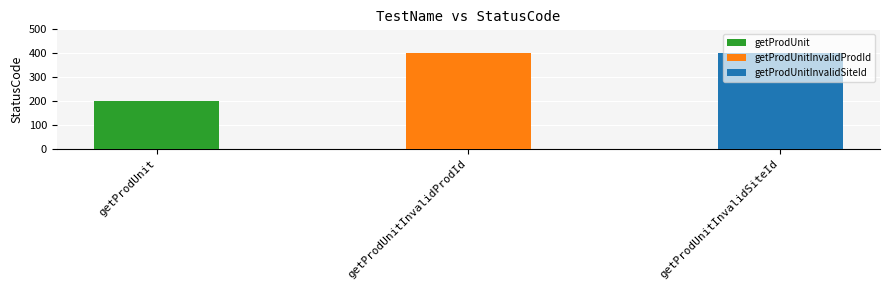

True or false: the data shows 263 at getProdUnitInvalidProdId.

False